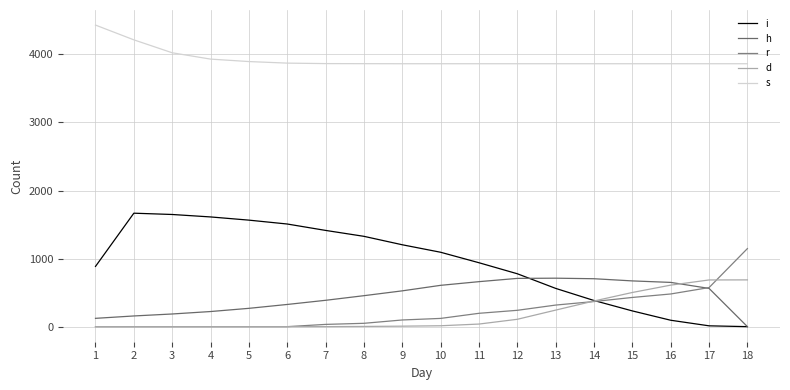

What is the difference between the second highest and minimum values in the d series?

686